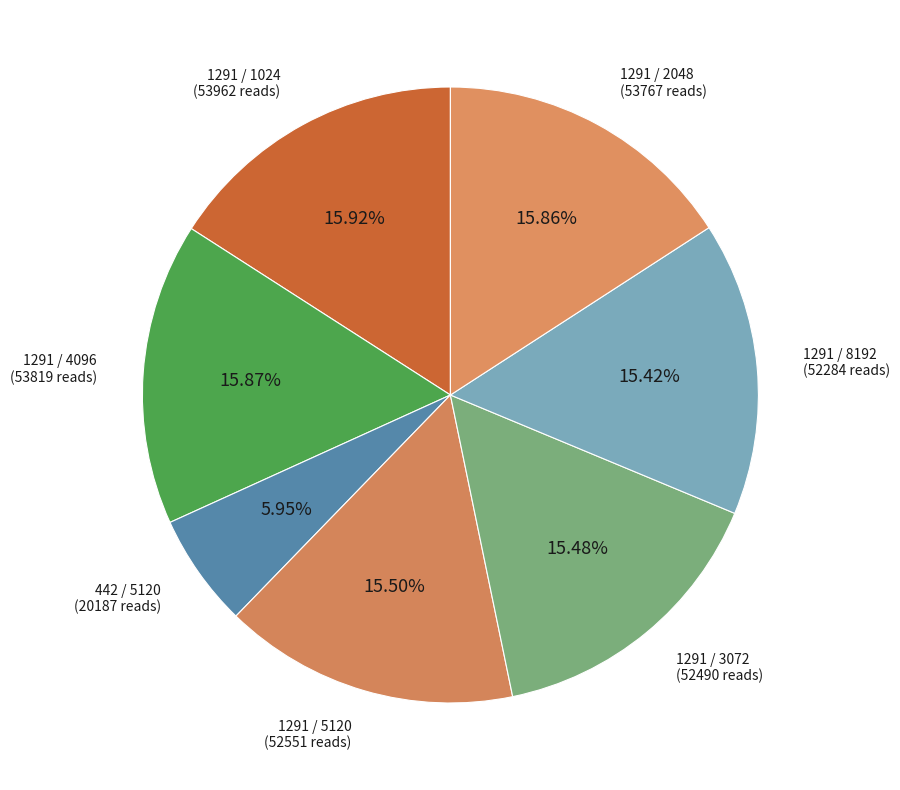

How many slices are in this pie chart?

7